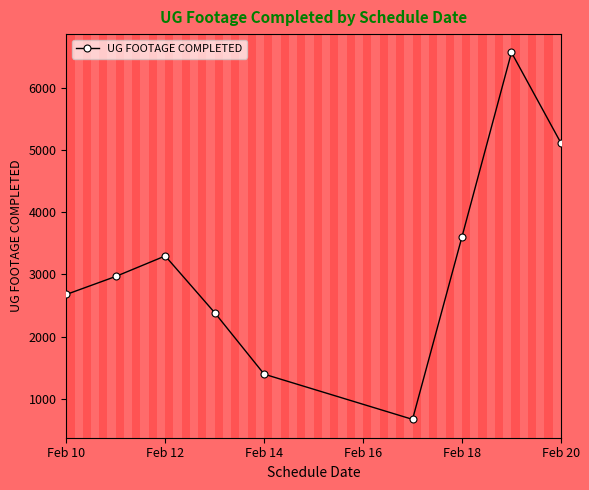

True or false: the data has more than 1 interior local peaks.

True